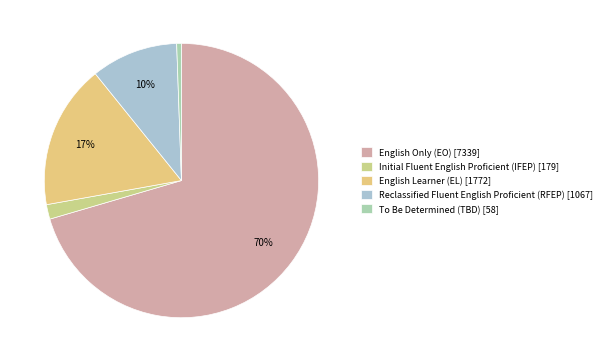

To the nearest percent, what portion does English Only (EO) represent?

70%